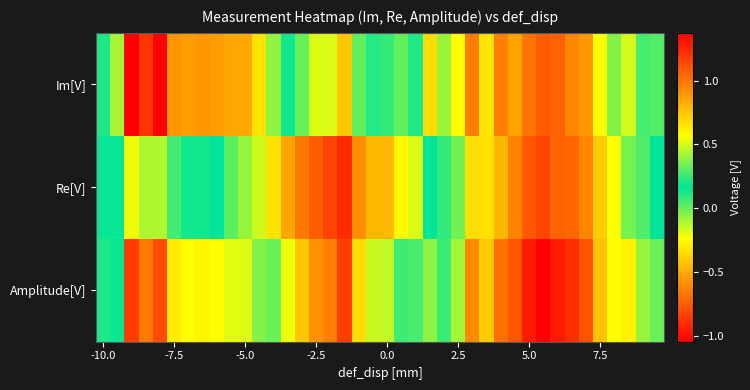

At how many categories does at least one series exceed 1?

10